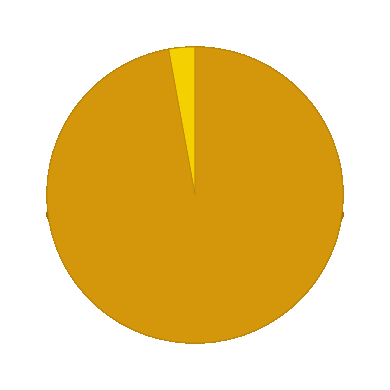

Is there a majority slice in this chart?

Yes